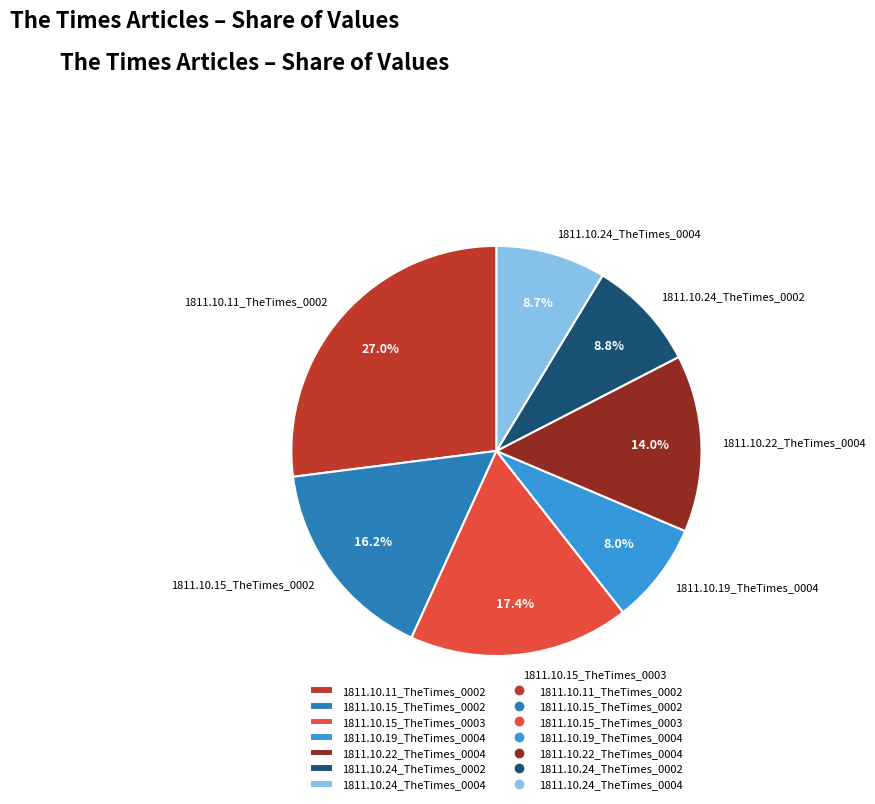

Is 1811.10.22_TheTimes_0004 the majority of the pie?

No